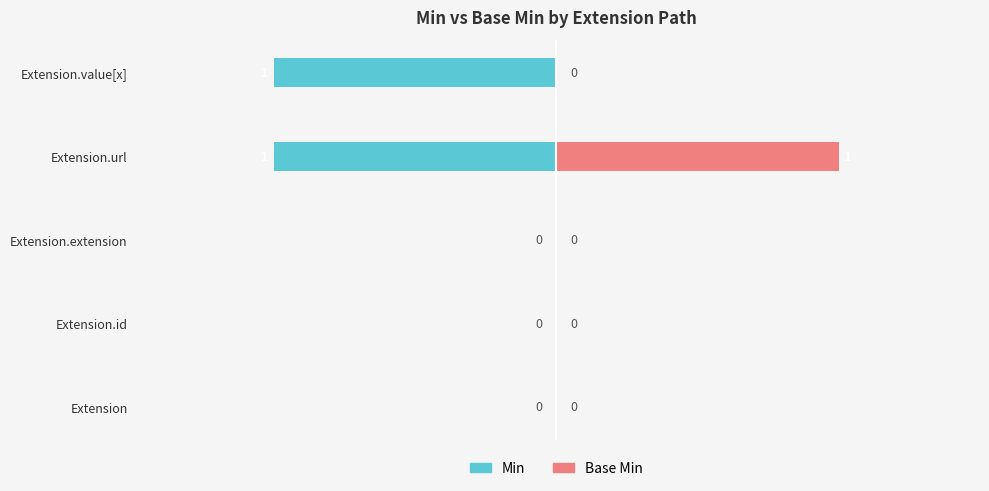

What is the difference between the maximum and minimum values in the Base Min series?

1